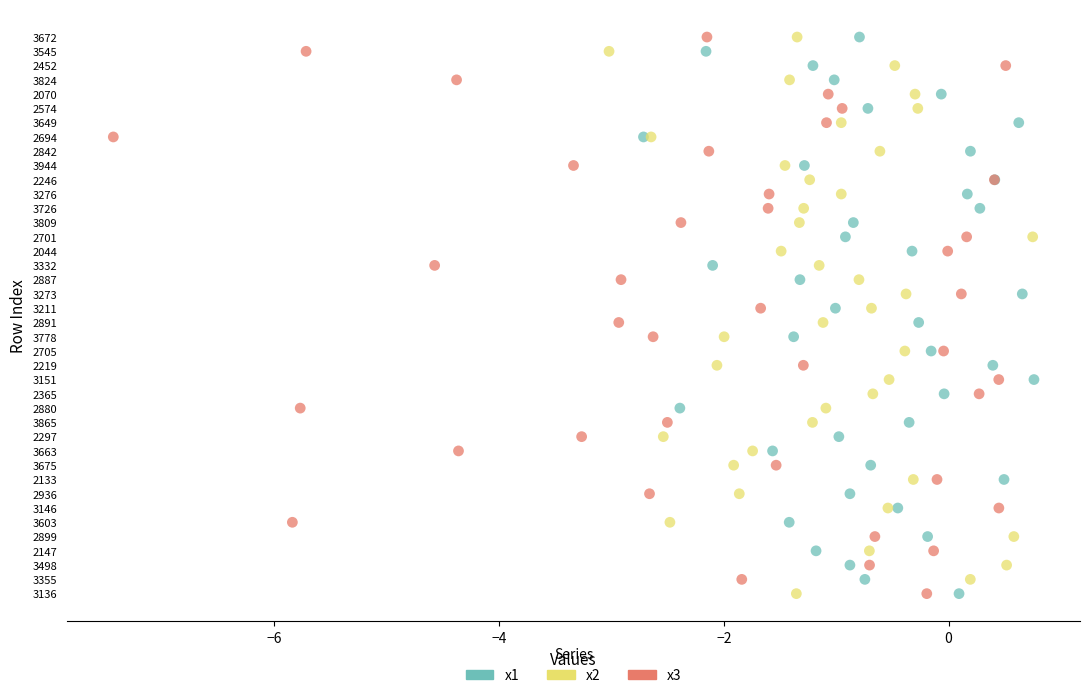

What are all the series names shown in the legend?

x1, x2, x3